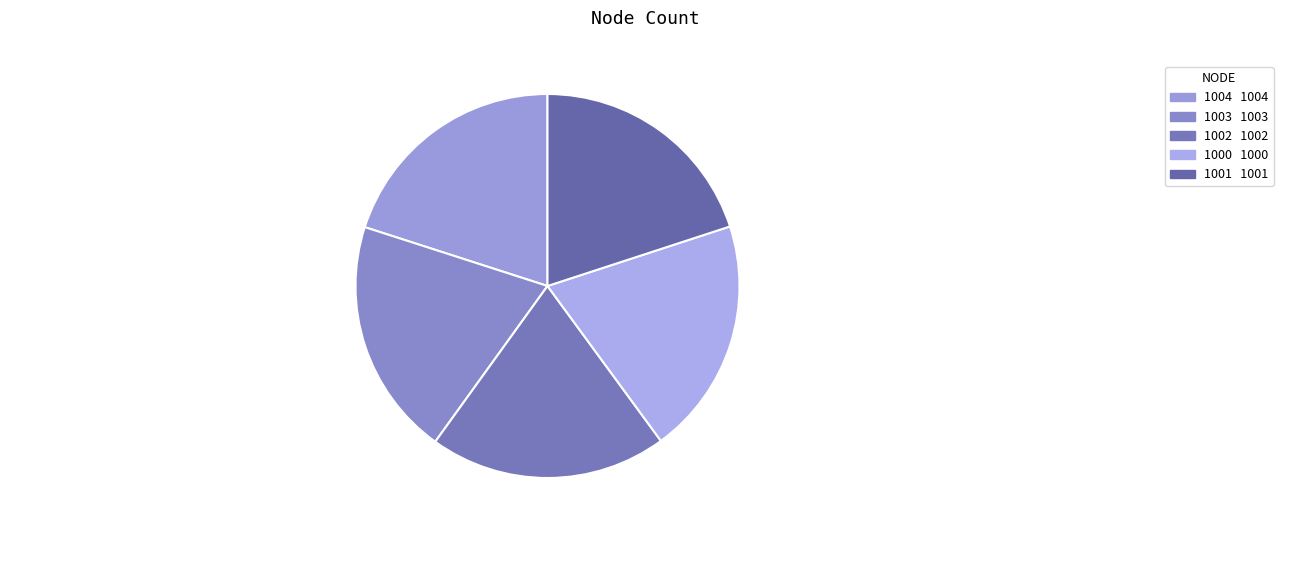

Rank the categories by value from highest to lowest.

1004, 1003, 1002, 1001, 1000